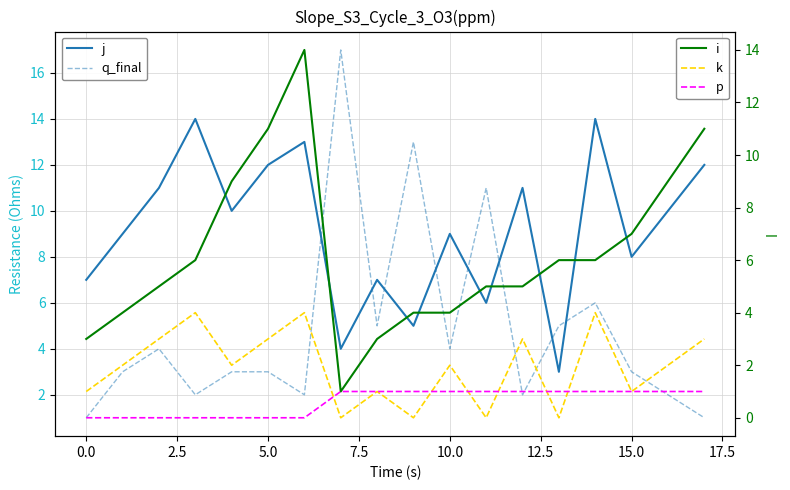

What position from the right is 10?

8